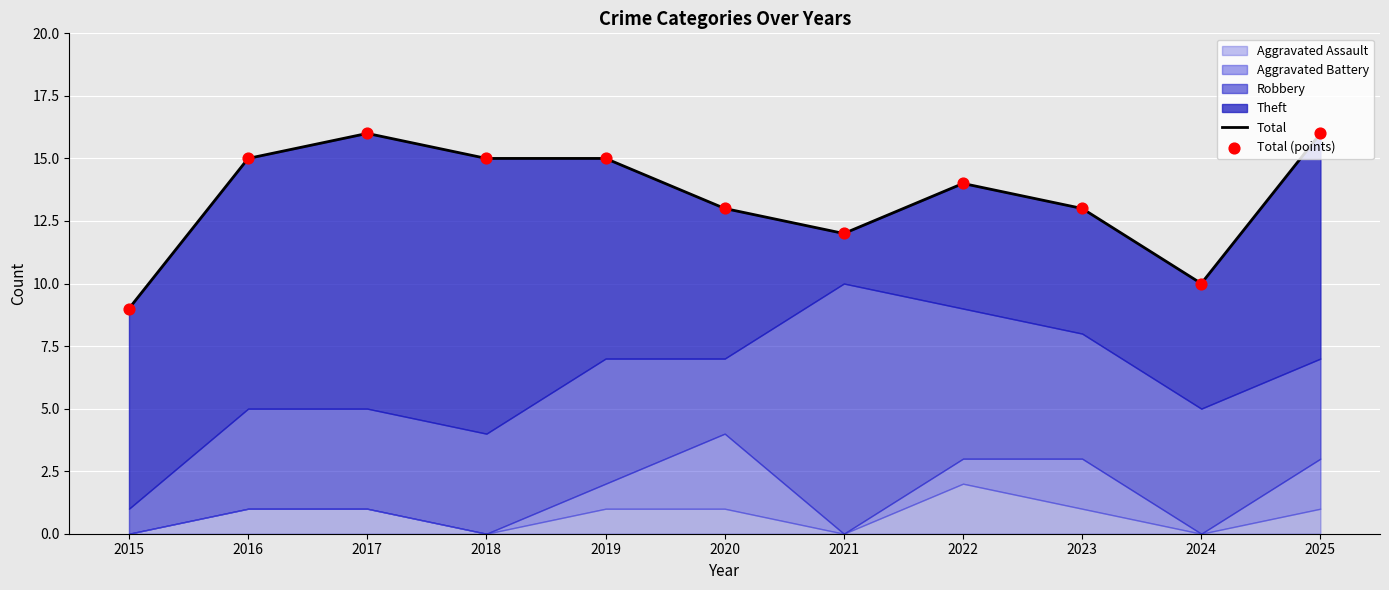

Which series reaches the maximum Y coordinate?

Total